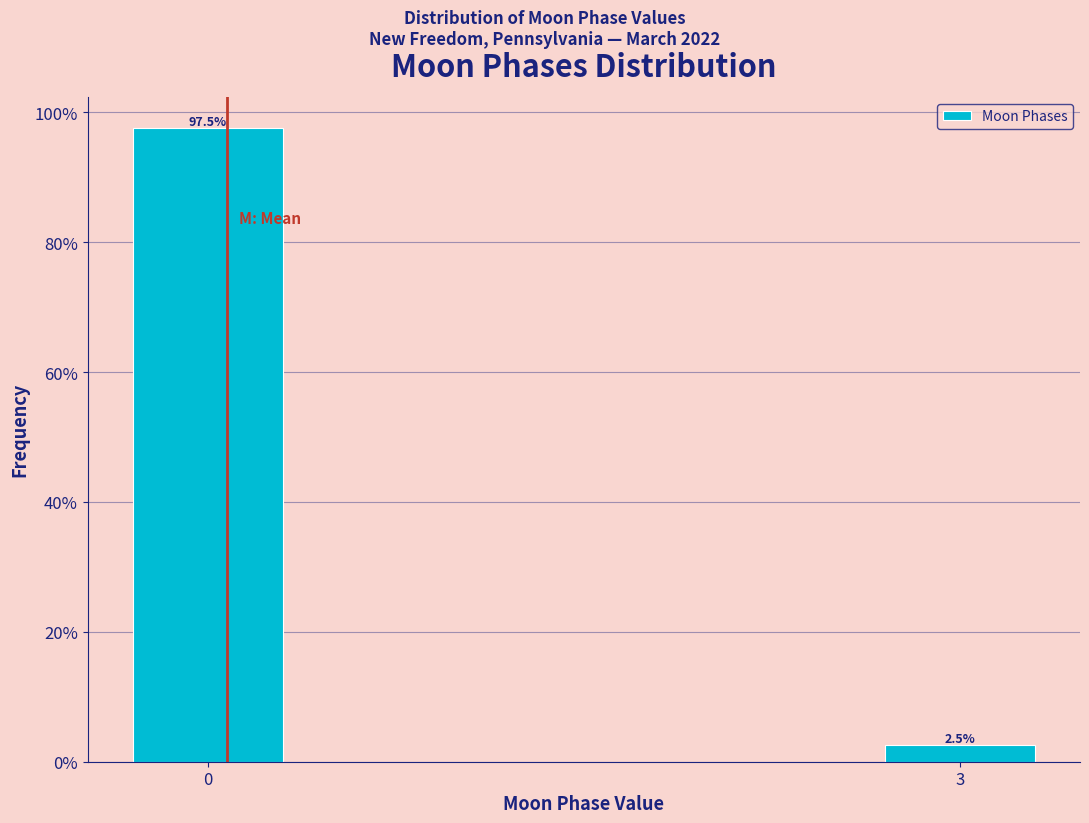

Reading left to right, extract all data points from this chart.

97.5	2.5